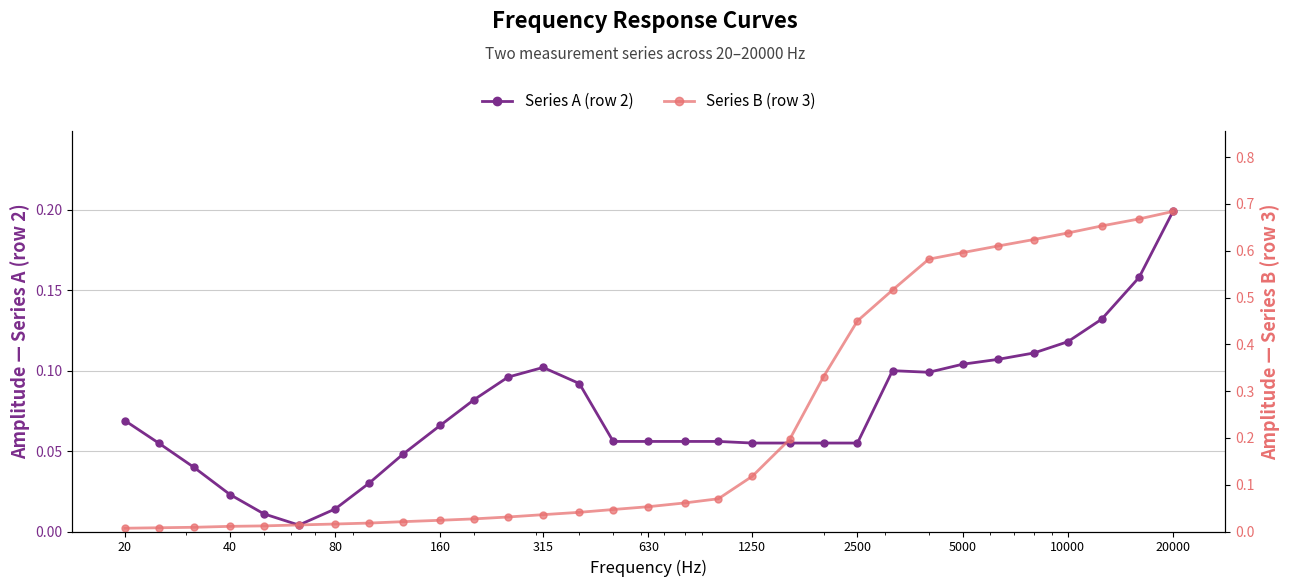

What are all the series names shown in the legend?

Series A (row 2), Series B (row 3)